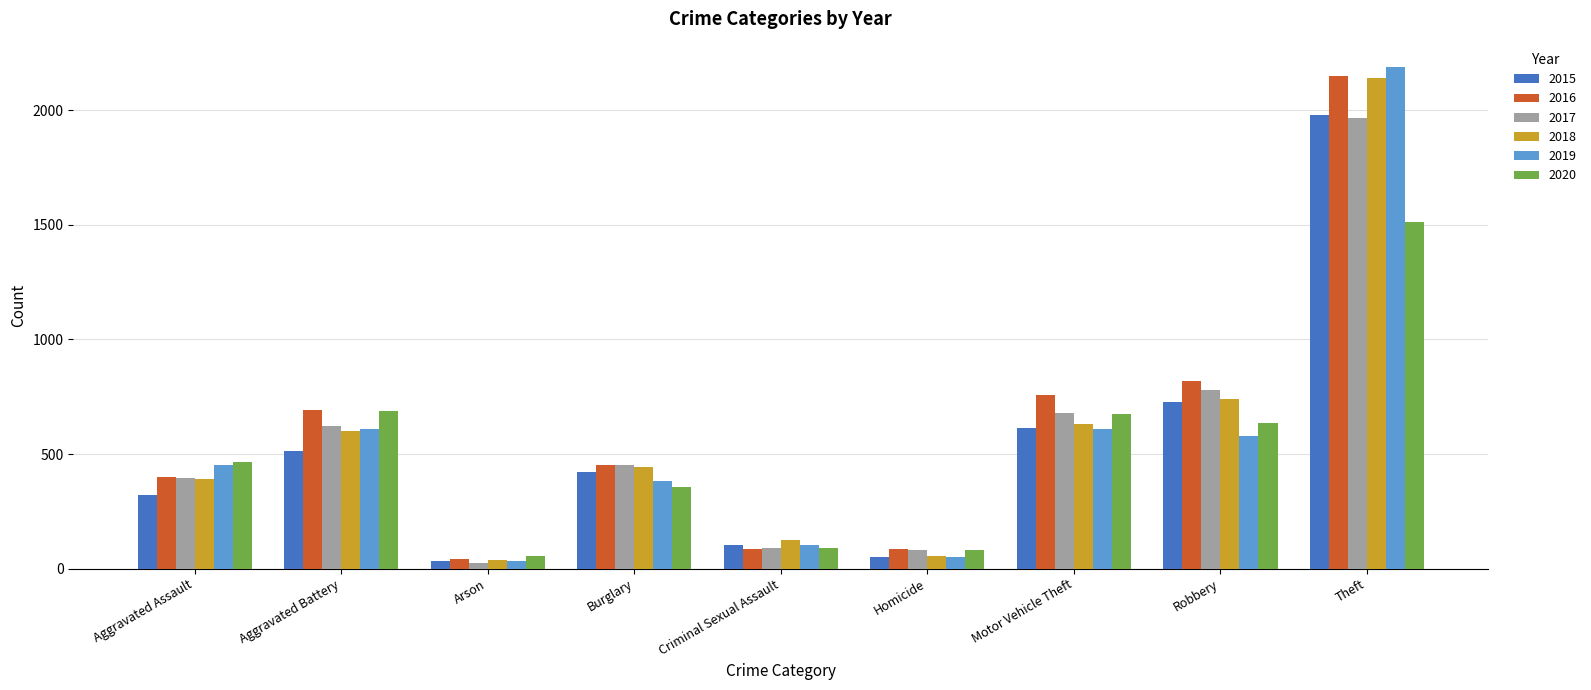

Count the number of data series in this chart.

6